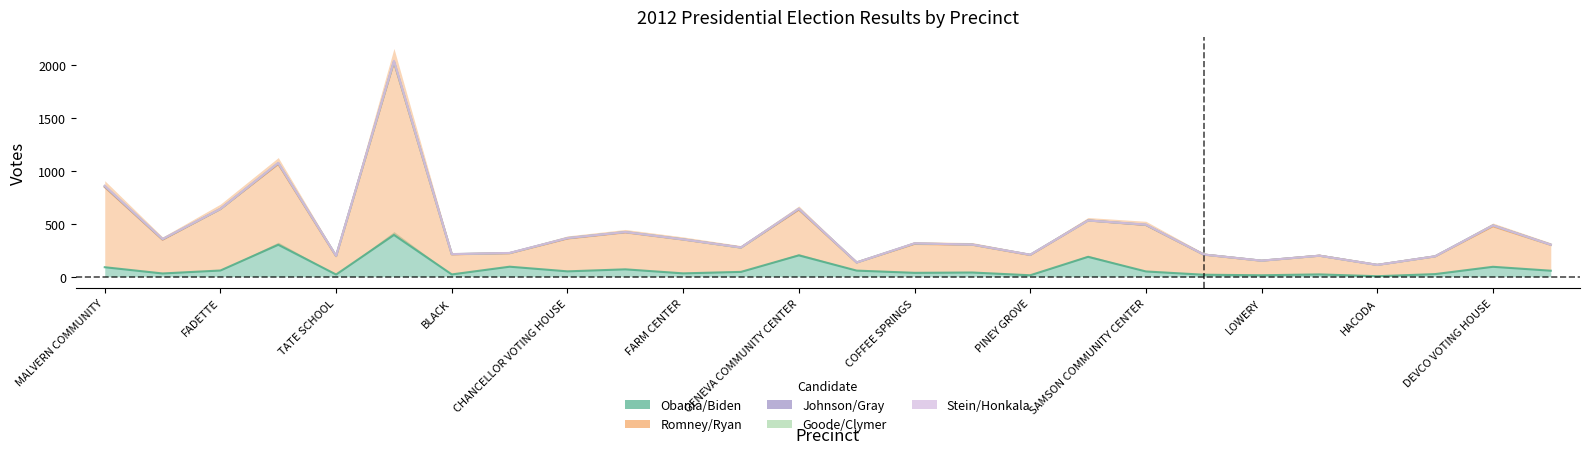

At how many categories does at least one series exceed 947?

1